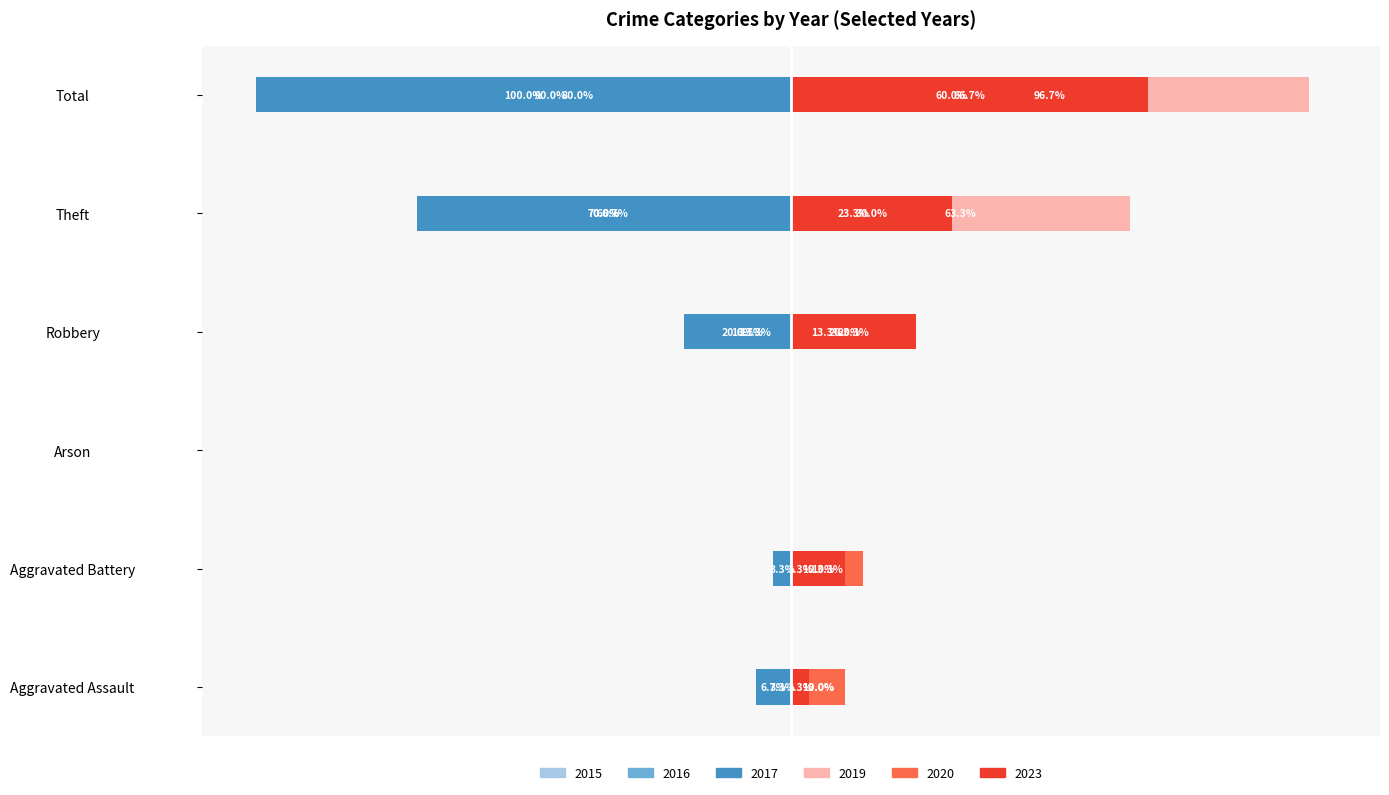

At which category does the chart reach its peak across all series?

Total